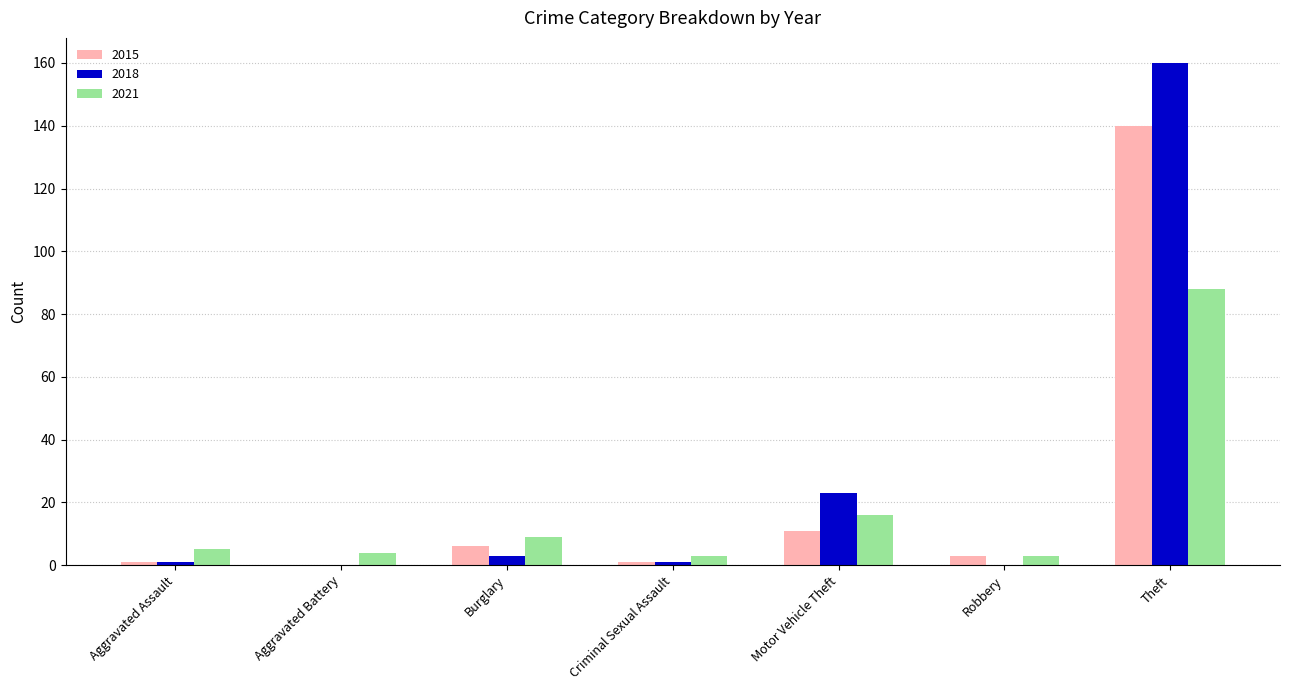

How many data points does each series have?

7